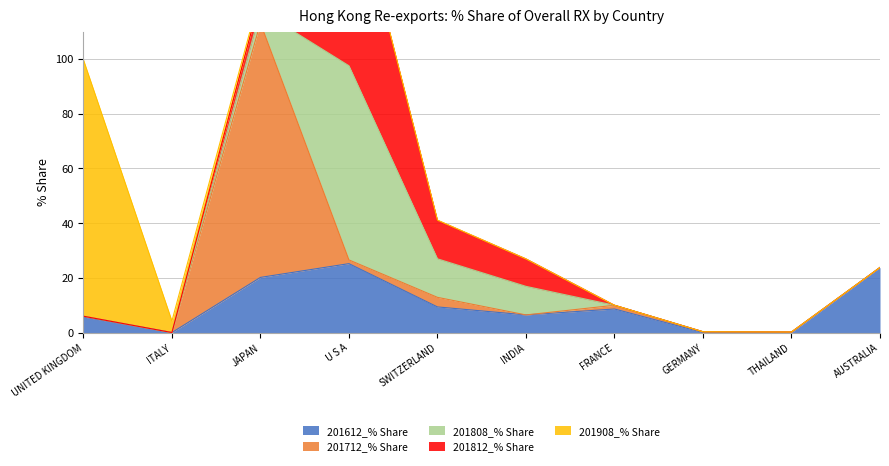

Is it true that 201612_% Share equals 20.2 at JAPAN?

True